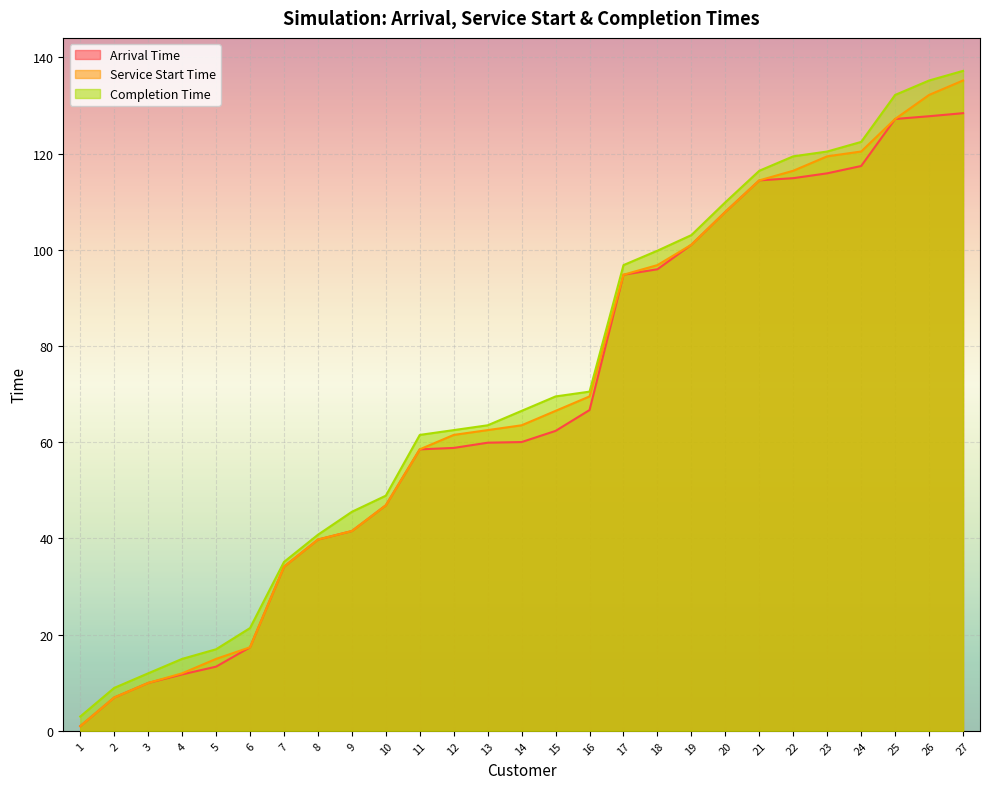

The value of Arrival Time at 15 is 62.4. True or false?

True